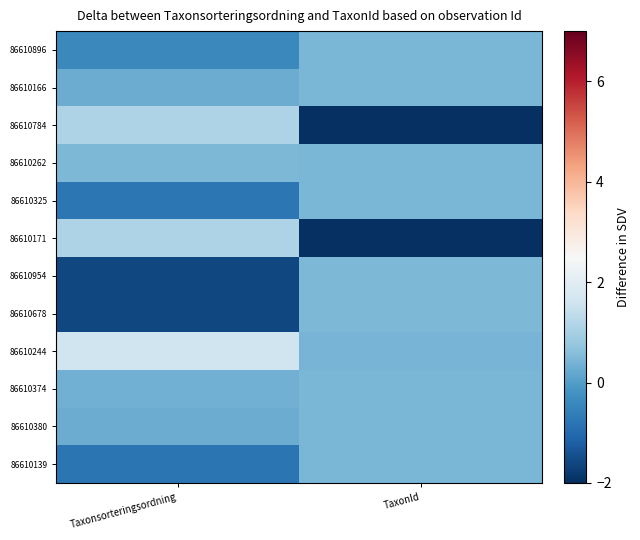

How many categories are shown in the chart?

2